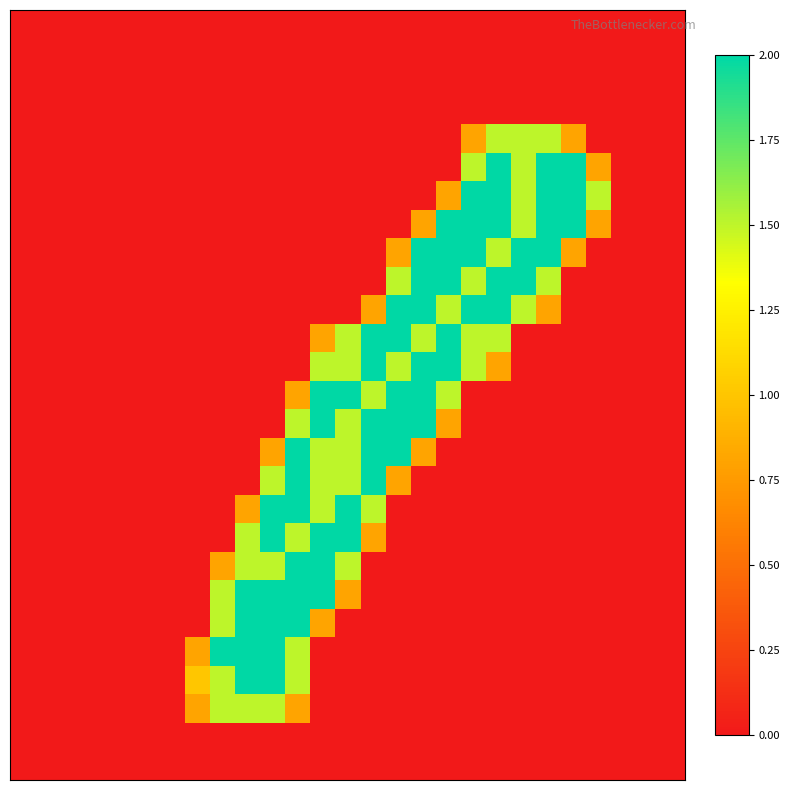

At which category is the sum across all series the highest?

11